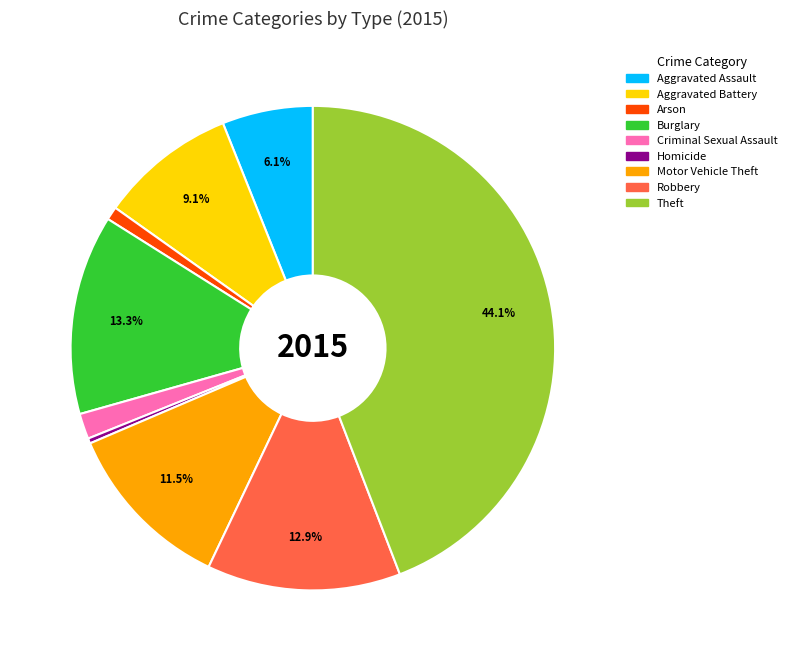

To the nearest percent, what is the difference between the Arson and Aggravated Battery slice percentages?

8%